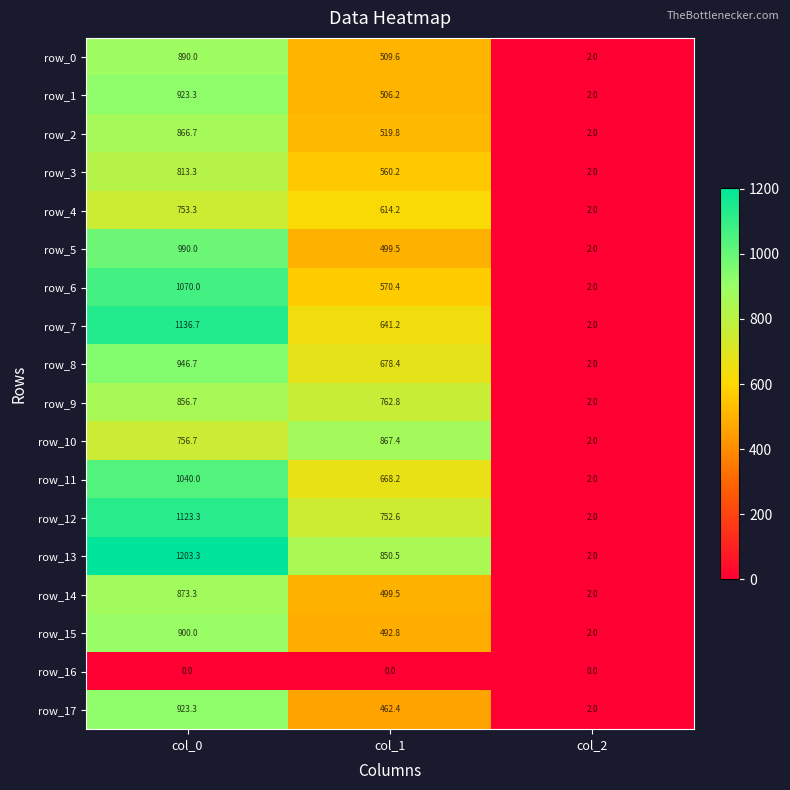

Reading left to right, transcribe all the data shown in this chart.

row_0: col_0=890.0	col_1=509.6	col_2=2.0
row_1: col_0=923.3	col_1=506.2	col_2=2.0
row_2: col_0=866.7	col_1=519.8	col_2=2.0
row_3: col_0=813.3	col_1=560.2	col_2=2.0
row_4: col_0=753.3	col_1=614.2	col_2=2.0
row_5: col_0=990.0	col_1=499.5	col_2=2.0
row_6: col_0=1070.0	col_1=570.4	col_2=2.0
row_7: col_0=1136.7	col_1=641.2	col_2=2.0
row_8: col_0=946.7	col_1=678.4	col_2=2.0
row_9: col_0=856.7	col_1=762.8	col_2=2.0
row_10: col_0=756.7	col_1=867.4	col_2=2.0
row_11: col_0=1040.0	col_1=668.2	col_2=2.0
row_12: col_0=1123.3	col_1=752.6	col_2=2.0
row_13: col_0=1203.3	col_1=850.5	col_2=2.0
row_14: col_0=873.3	col_1=499.5	col_2=2.0
row_15: col_0=900.0	col_1=492.8	col_2=2.0
row_16: col_0=0.0	col_1=0.0	col_2=0.0
row_17: col_0=923.3	col_1=462.4	col_2=2.0